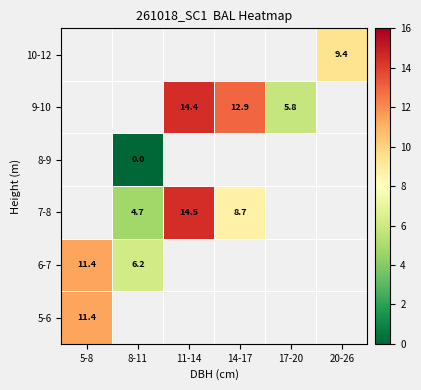

Which category has the highest value across all series?

11-14